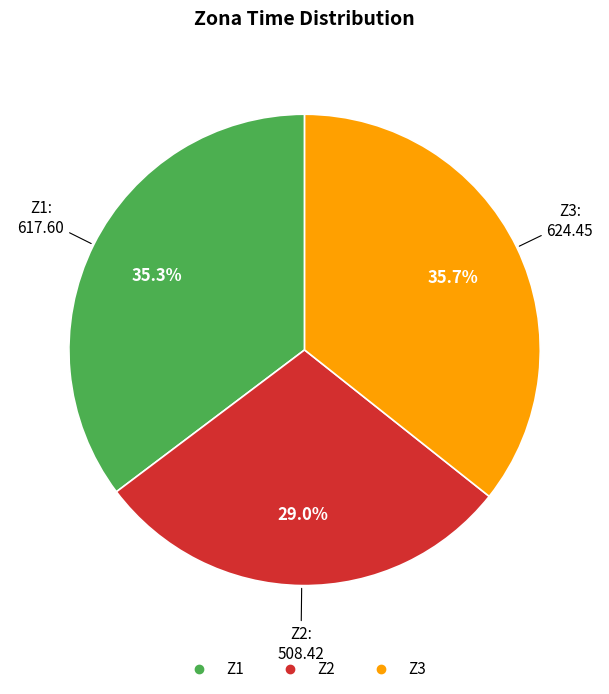

Does Z3 represent more than half of the total?

No